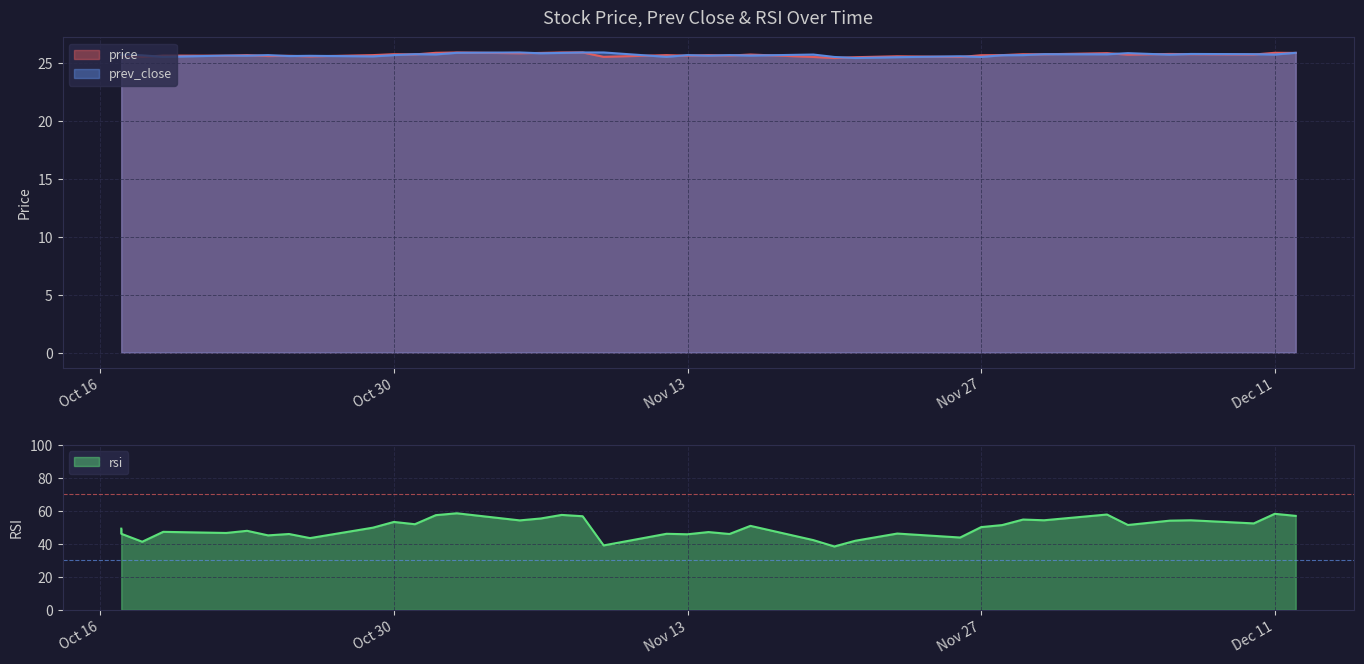

At how many categories does at least one series exceed 29?

40